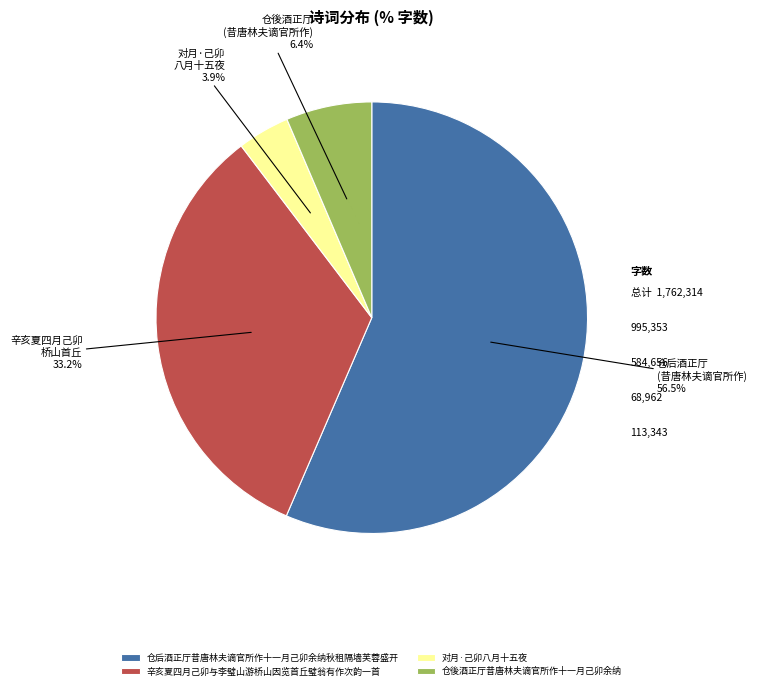

Which category accounts for the majority?

仓后酒正厅昔唐林夫谪官所作十一月己卯余纳秋租隔墙芙蓉盛开